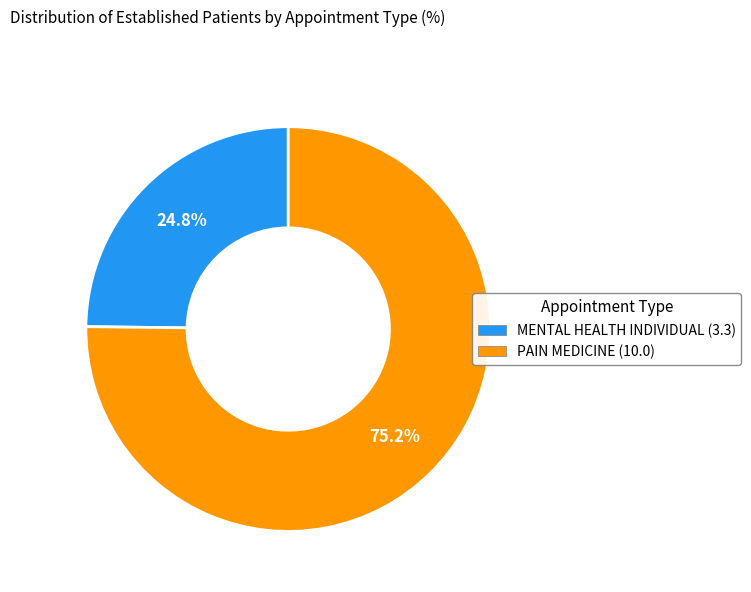

Is the sum of PAIN MEDICINE and MENTAL HEALTH INDIVIDUAL greater than half?

Yes